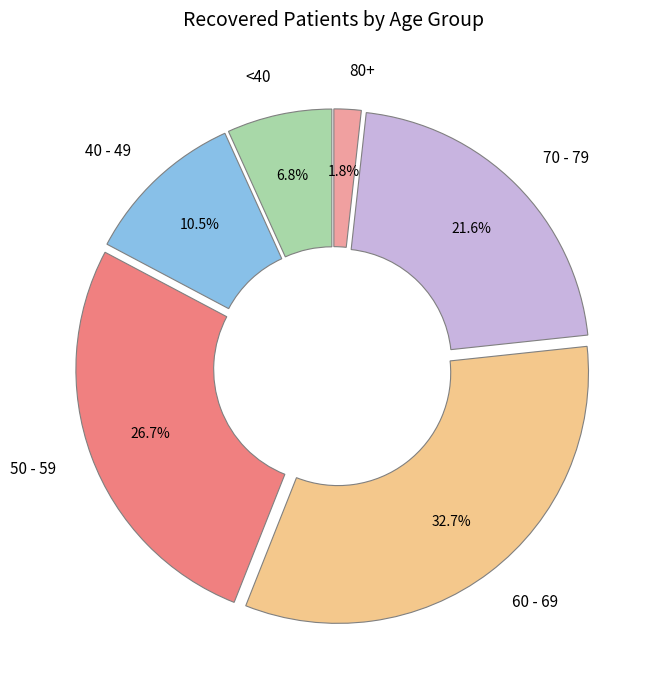

Which slice is the smallest?

80+